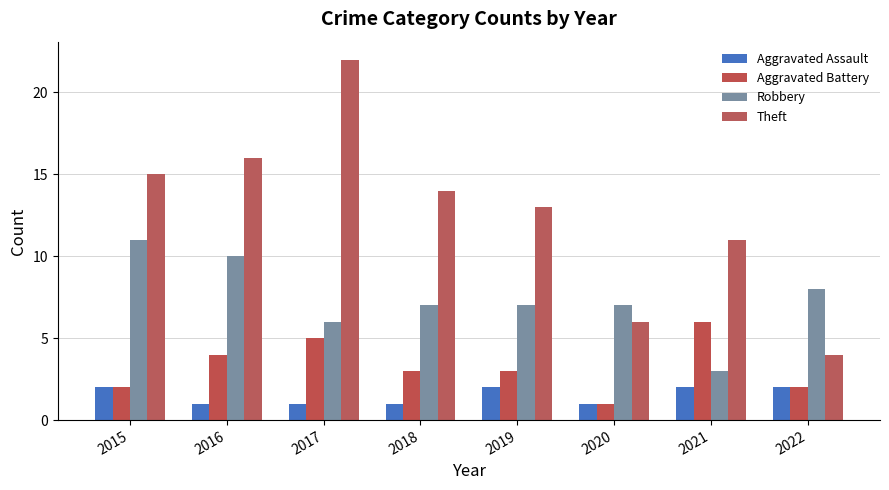

What is the value of the Robbery bar at the 8th from the left?

8